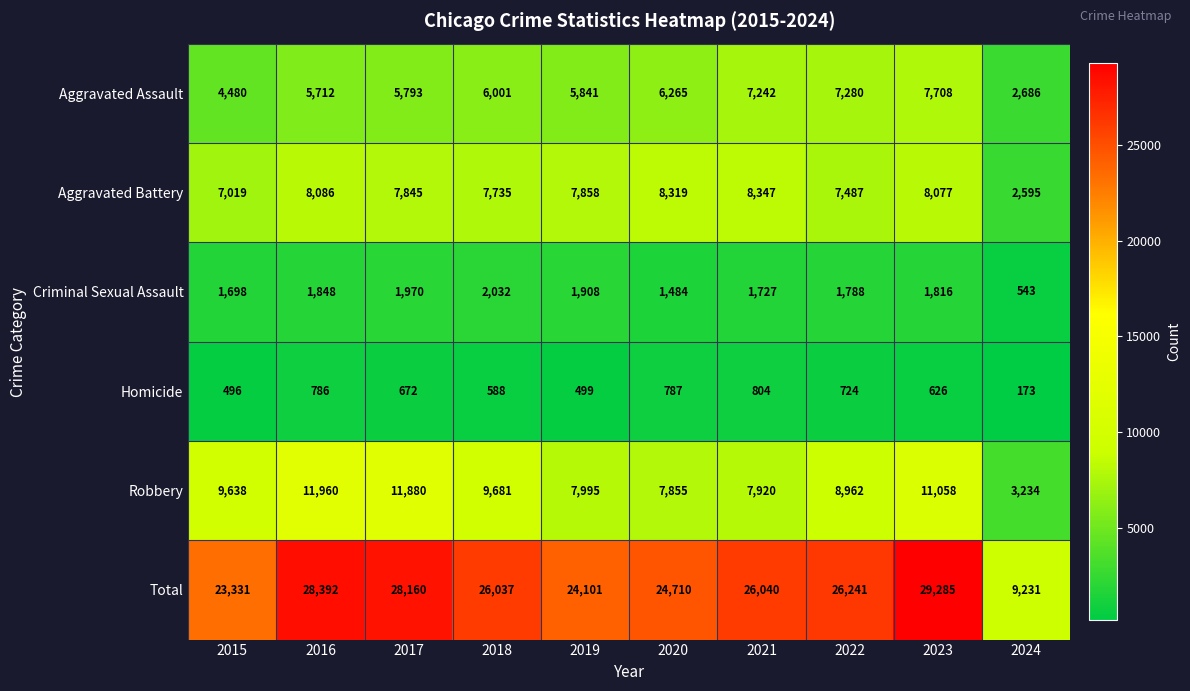

What is the sum of the Aggravated Battery values at 2017 and 2016?

15931